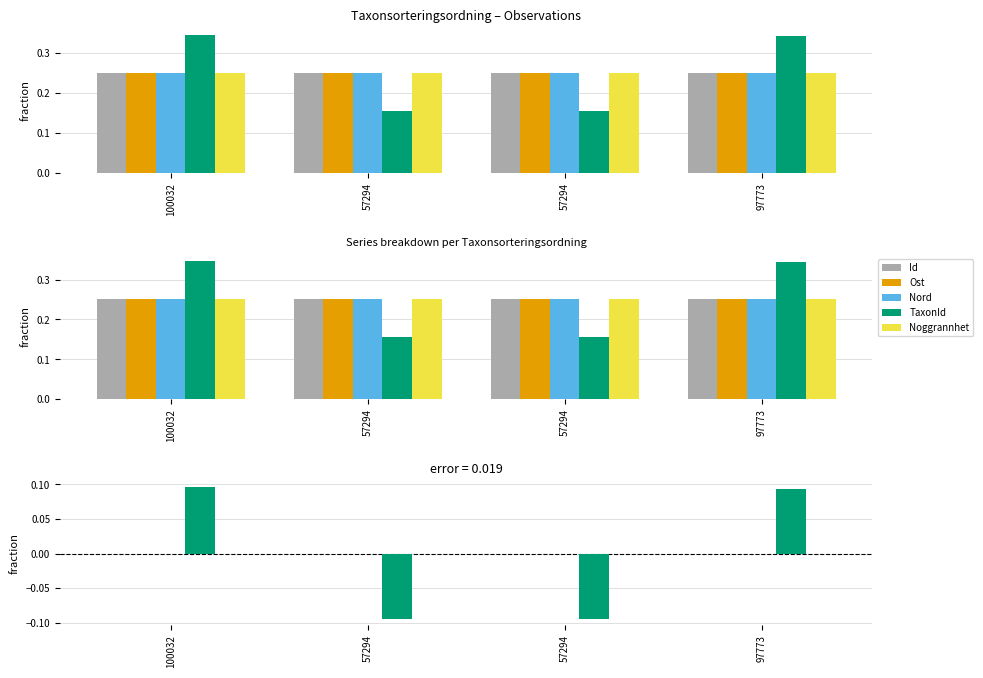

What is the spread (max minus min) of values at 57294?

0.1